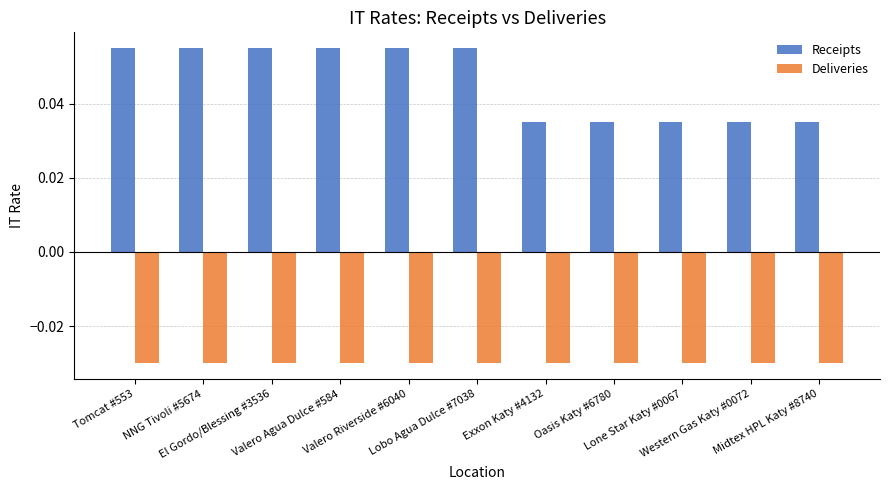

Which series has the widest spread of values?

Receipts